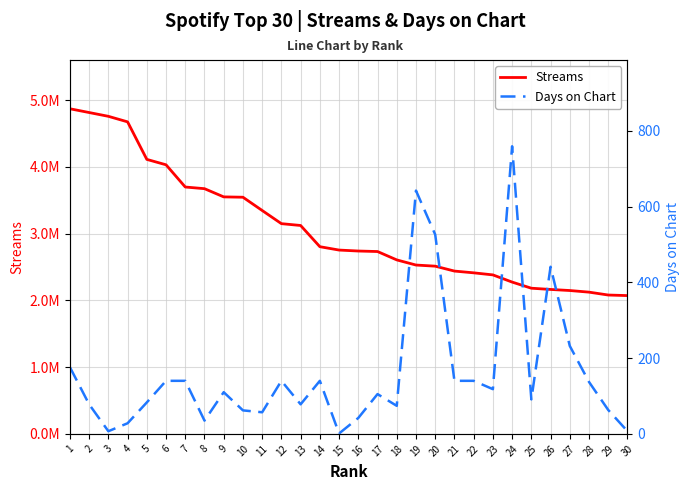

Reading left to right, list all the values displayed in this chart.

Streams: 1=4869064	2=4812700	3=4755975	4=4672910	5=4110913	6=4029874	7=3697056	8=3672272	9=3549292	10=3544262	11=3345630	12=3148388	13=3120987	14=2803388	15=2752863	16=2738552	17=2730893	18=2605527	19=2528517	20=2511704	21=2438191	22=2411967	23=2380965	24=2273436	25=2181614	26=2162938	27=2146874	28=2122605	29=2079471	30=2071022
Days on Chart: 1=176	2=78	3=7	4=28	5=83	6=140	7=140	8=35	9=110	10=62	11=57	12=140	13=78	14=140	15=1	16=42	17=105	18=74	19=642	20=526	21=140	22=140	23=118	24=759	25=91	26=441	27=232	28=137	29=63	30=7